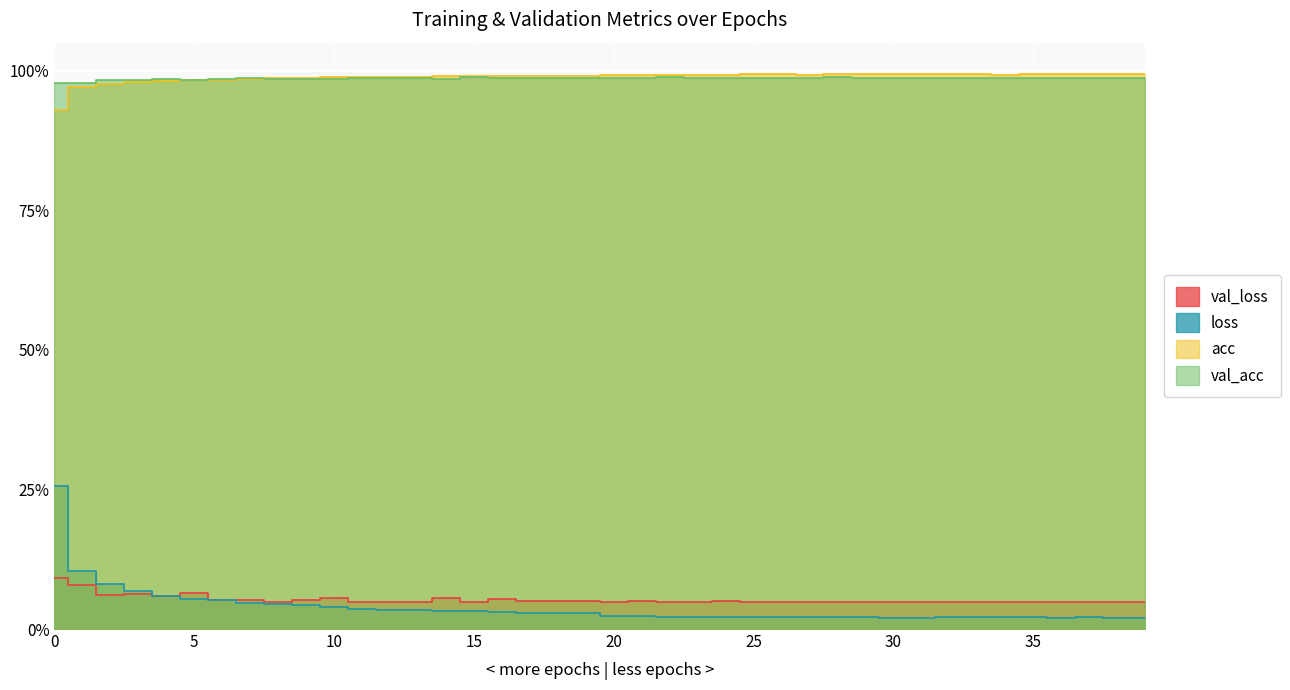

The loss series shows 0.0 at 2. True or false?

False